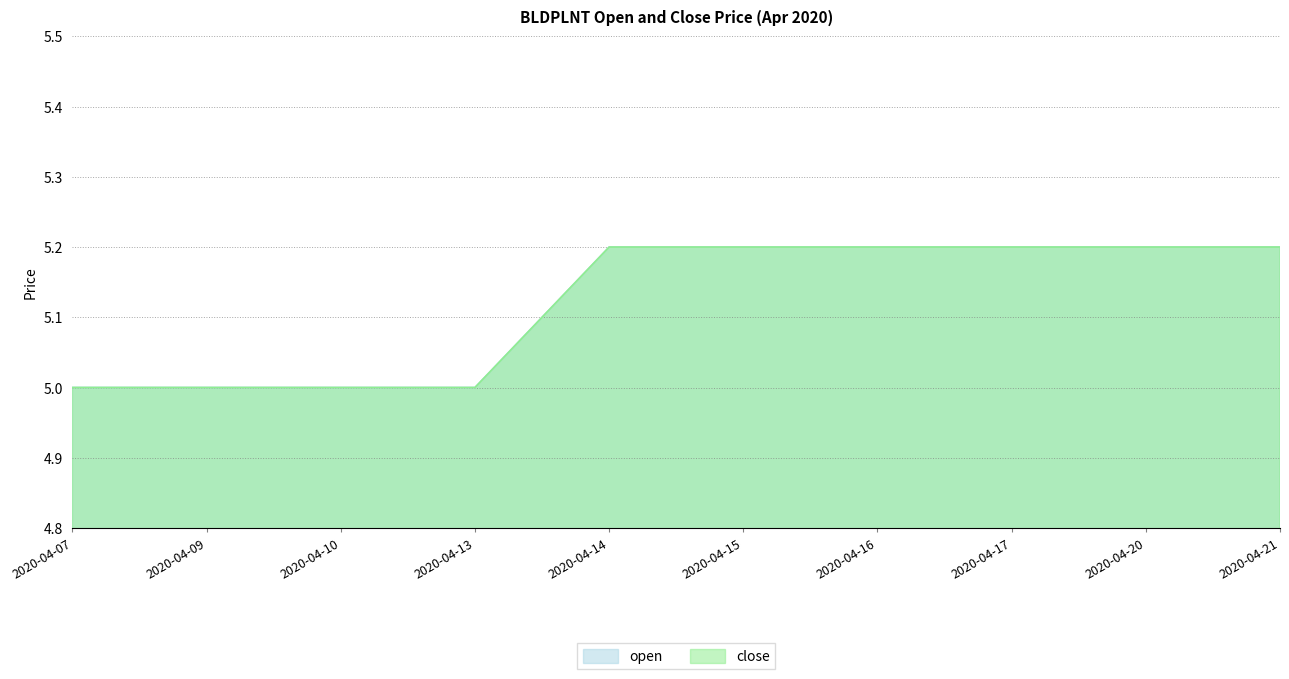

Count the close values in the range 5 to 6.

10